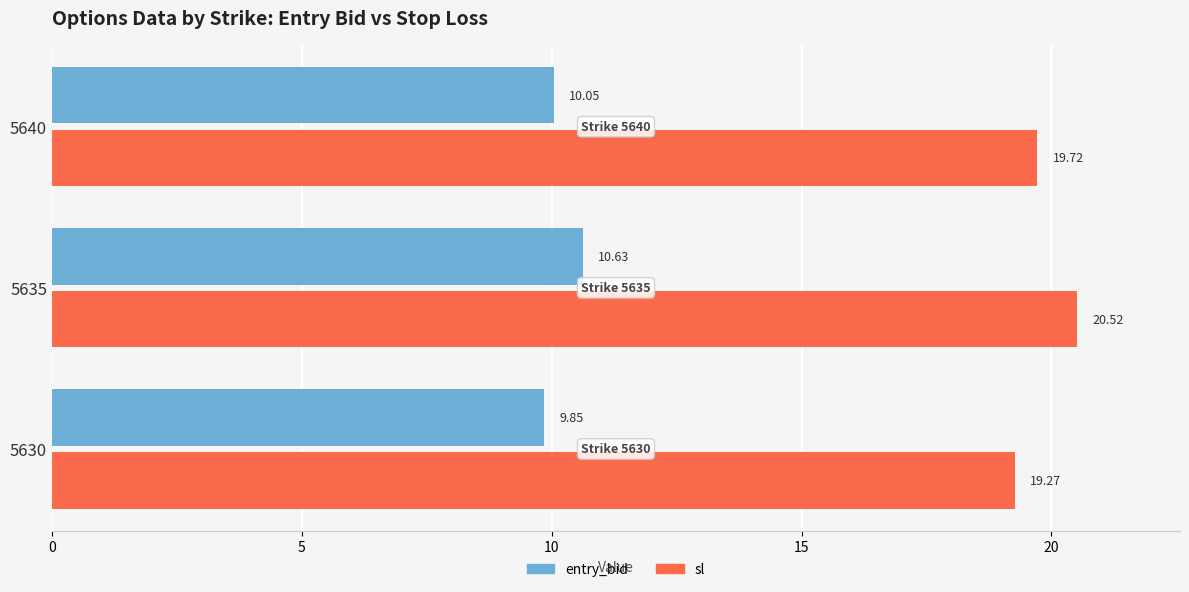

How many categories are shown in the chart?

3